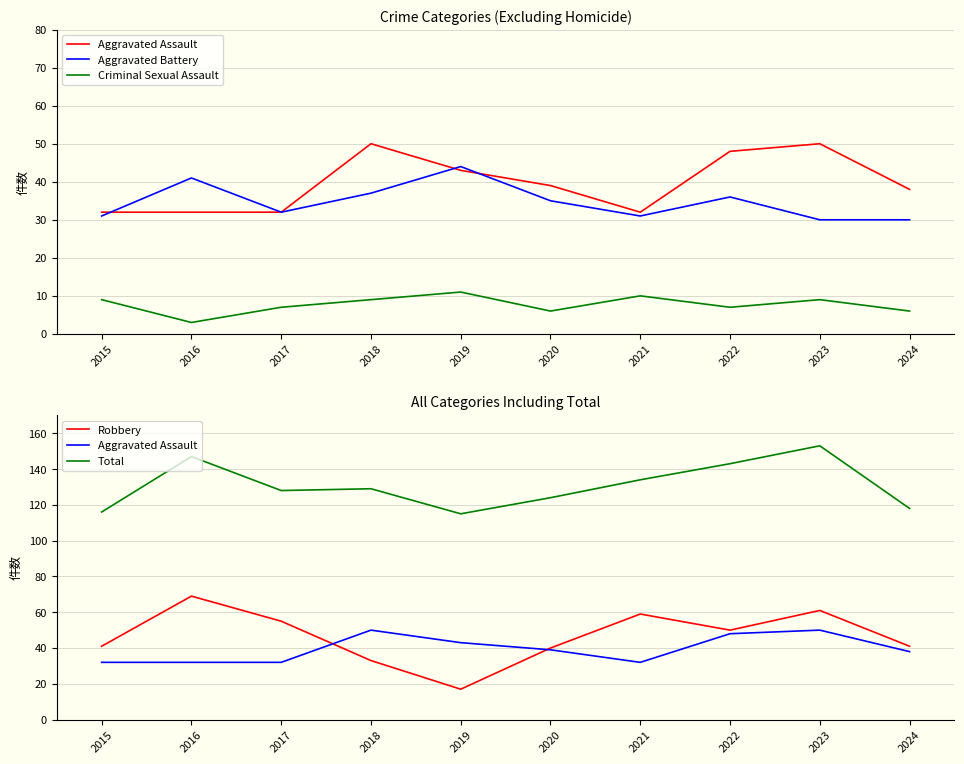

At which category does Criminal Sexual Assault reach its first local peak?

2019